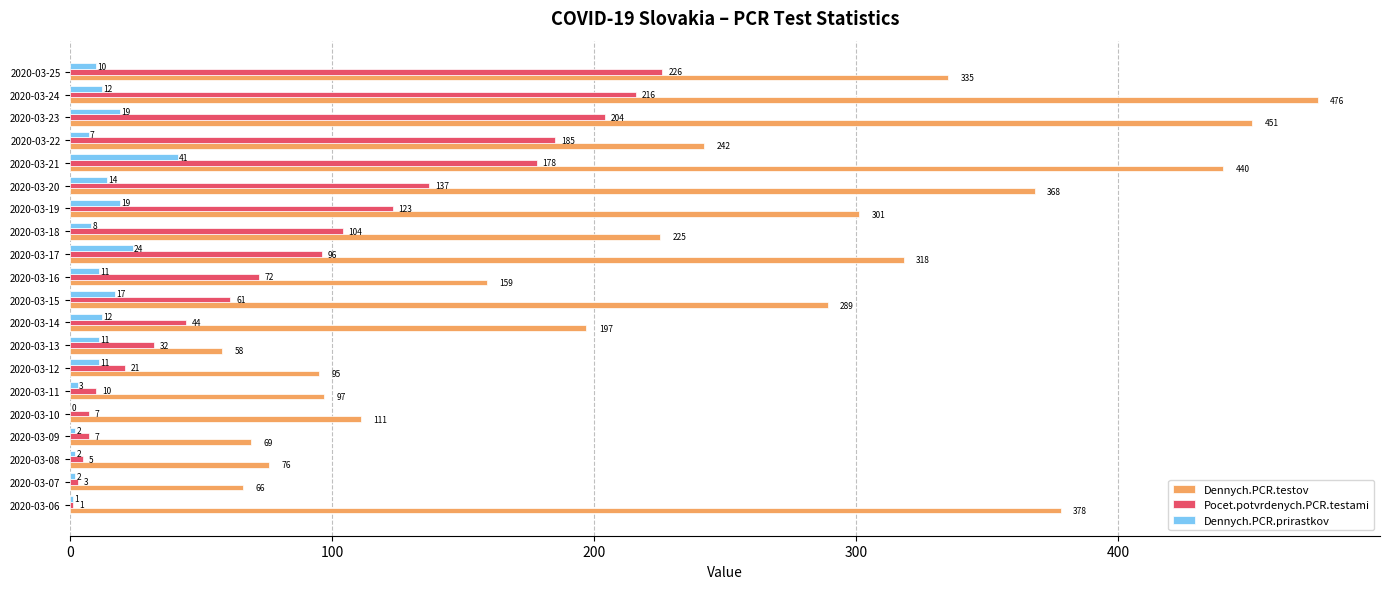

Between 2020-03-07 and 2020-03-08, which series saw the biggest shift?

Dennych.PCR.testov